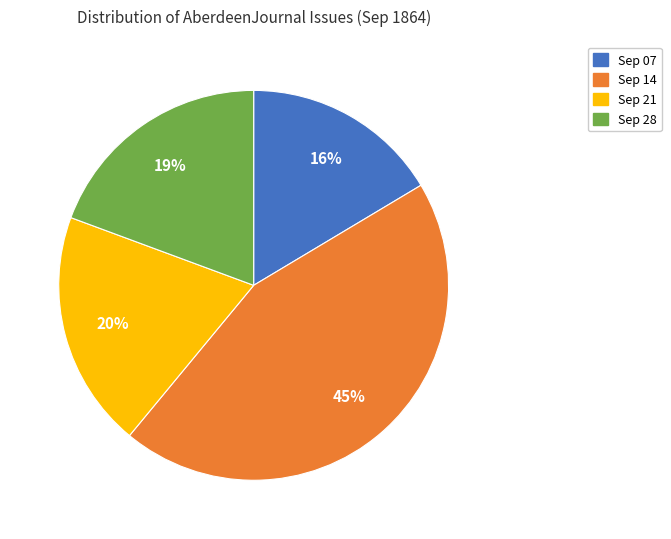

Does any single category account for the majority?

No